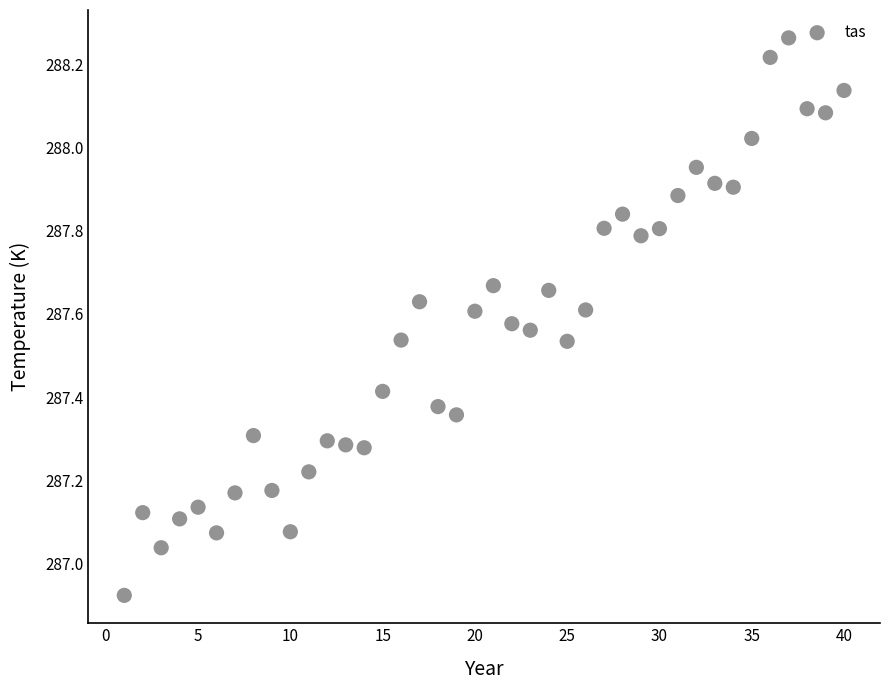

What is the range of Y values (max minus min)?

1.3